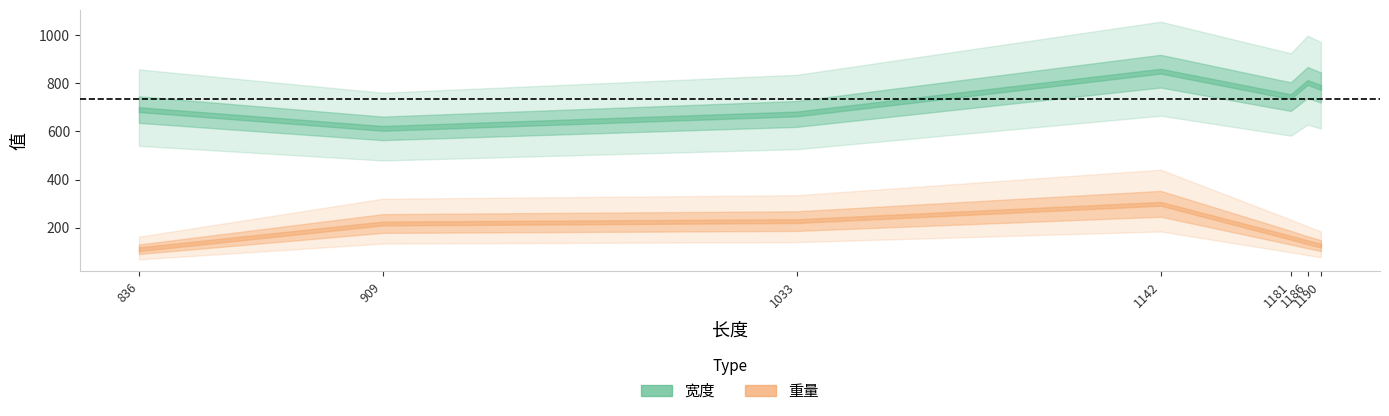

True or false: 重量 and 宽度 intersect in this chart.

False